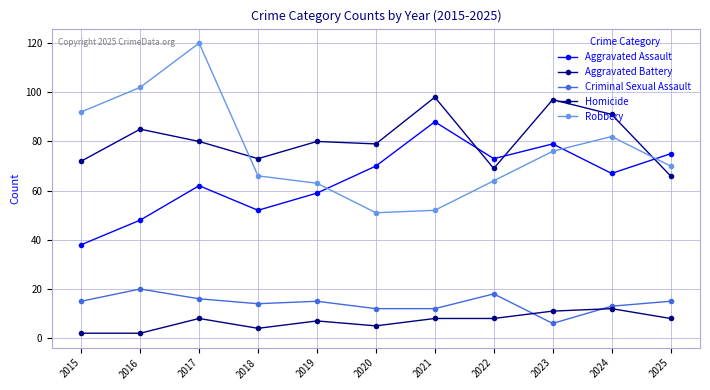

Reading right to left, transcribe all the data shown in this chart.

Aggravated Assault: 2025=75	2024=67	2023=79	2022=73	2021=88	2020=70	2019=59	2018=52	2017=62	2016=48	2015=38
Aggravated Battery: 2025=66	2024=91	2023=97	2022=69	2021=98	2020=79	2019=80	2018=73	2017=80	2016=85	2015=72
Criminal Sexual Assault: 2025=15	2024=13	2023=6	2022=18	2021=12	2020=12	2019=15	2018=14	2017=16	2016=20	2015=15
Homicide: 2025=8	2024=12	2023=11	2022=8	2021=8	2020=5	2019=7	2018=4	2017=8	2016=2	2015=2
Robbery: 2025=70	2024=82	2023=76	2022=64	2021=52	2020=51	2019=63	2018=66	2017=120	2016=102	2015=92